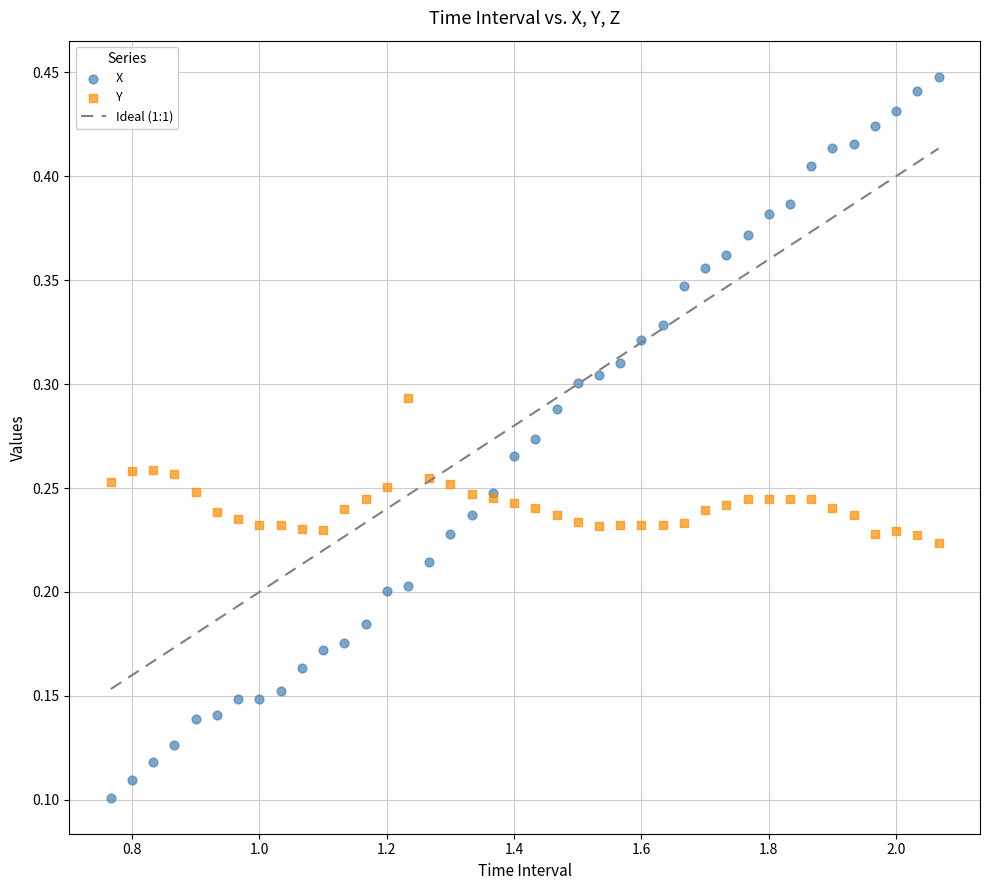

Which series contains the lowest Y value?

X